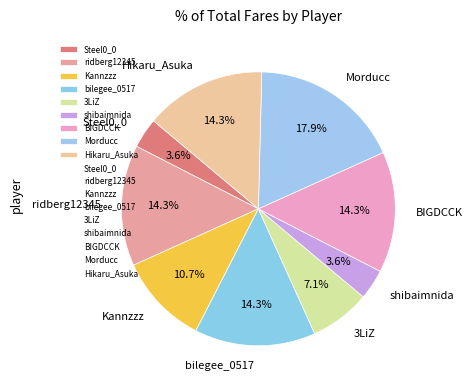

Does ridberg12345 account for over 50% of the chart?

No